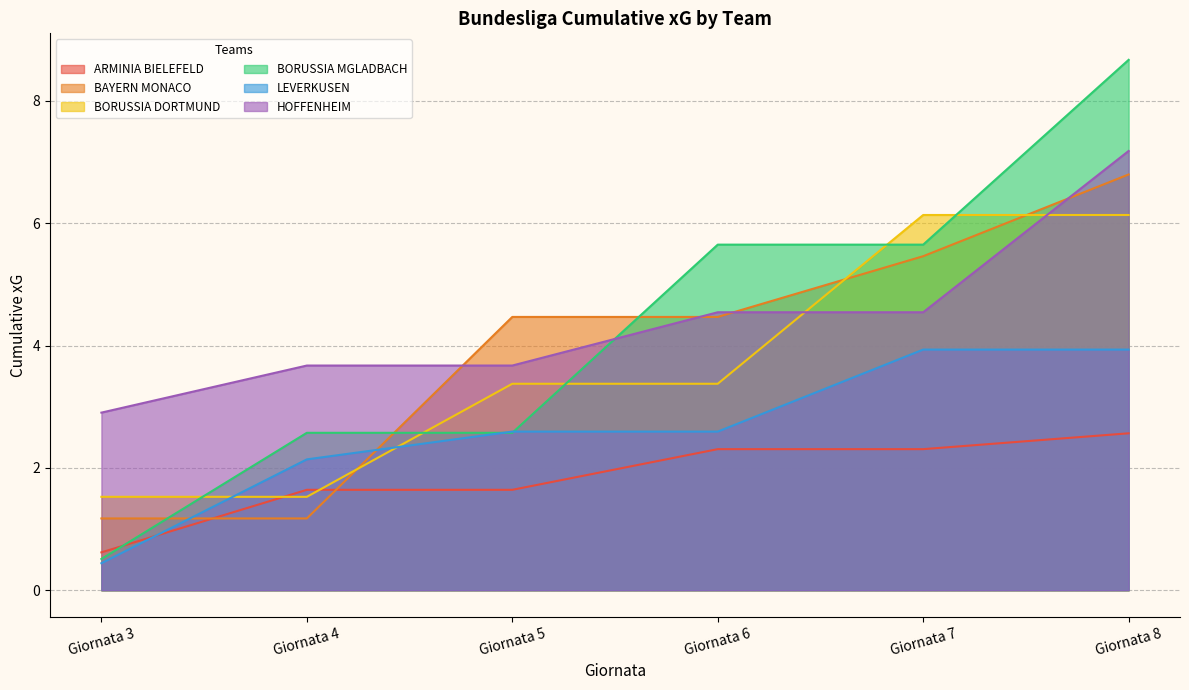

What is the difference between the second highest and minimum values in the LEVERKUSEN series?

3.5